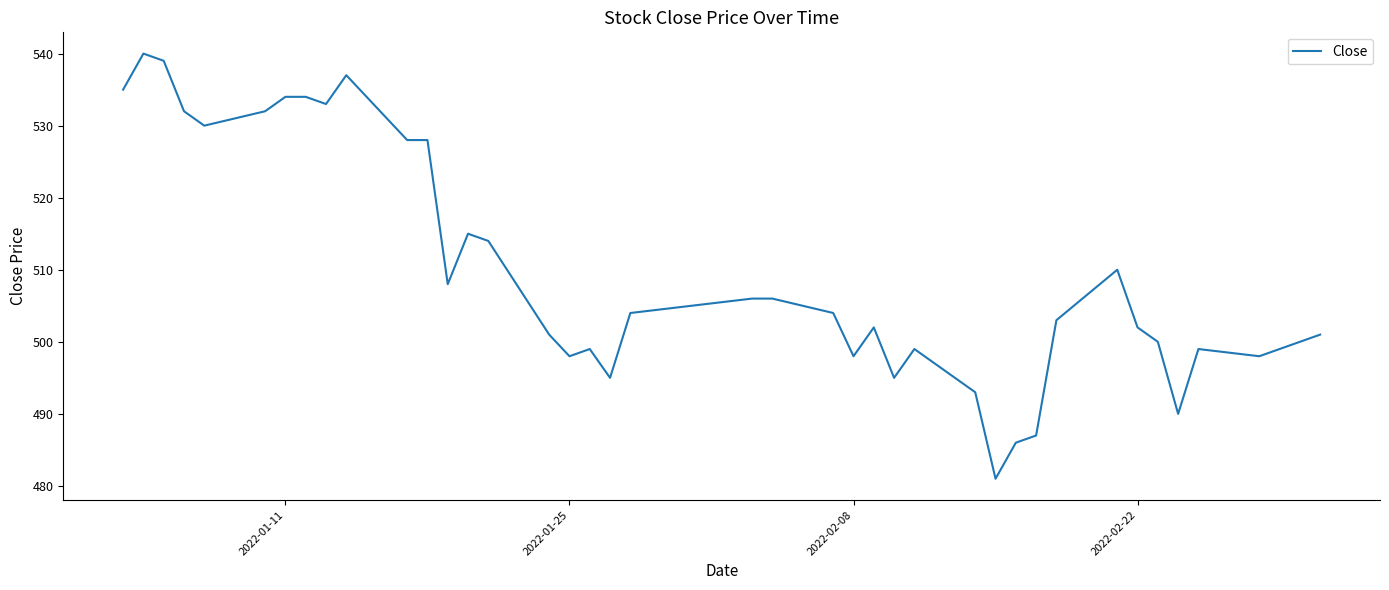

What is the maximum value shown in the chart?

540